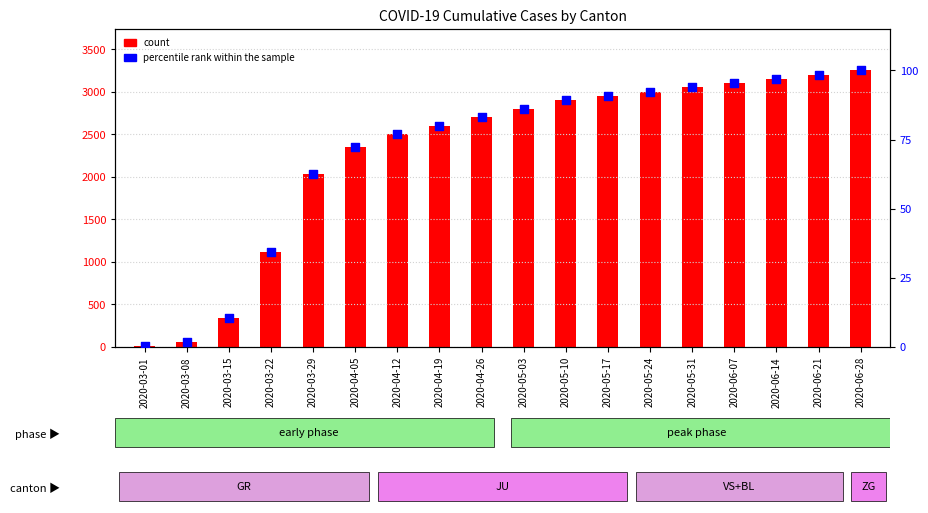

Which series has the widest spread of Y values?

count